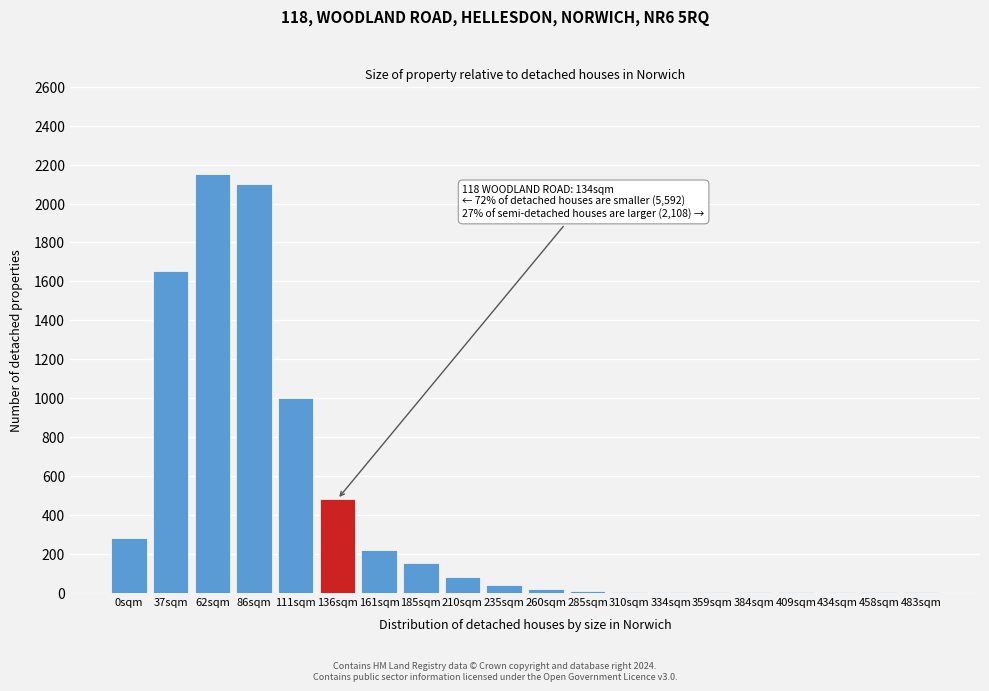

True or false: the data shows 670.1 at 62sqm.

False